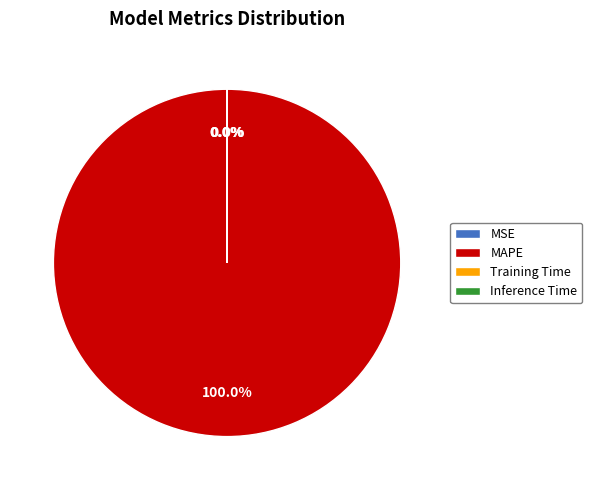

What is the majority slice?

MAPE